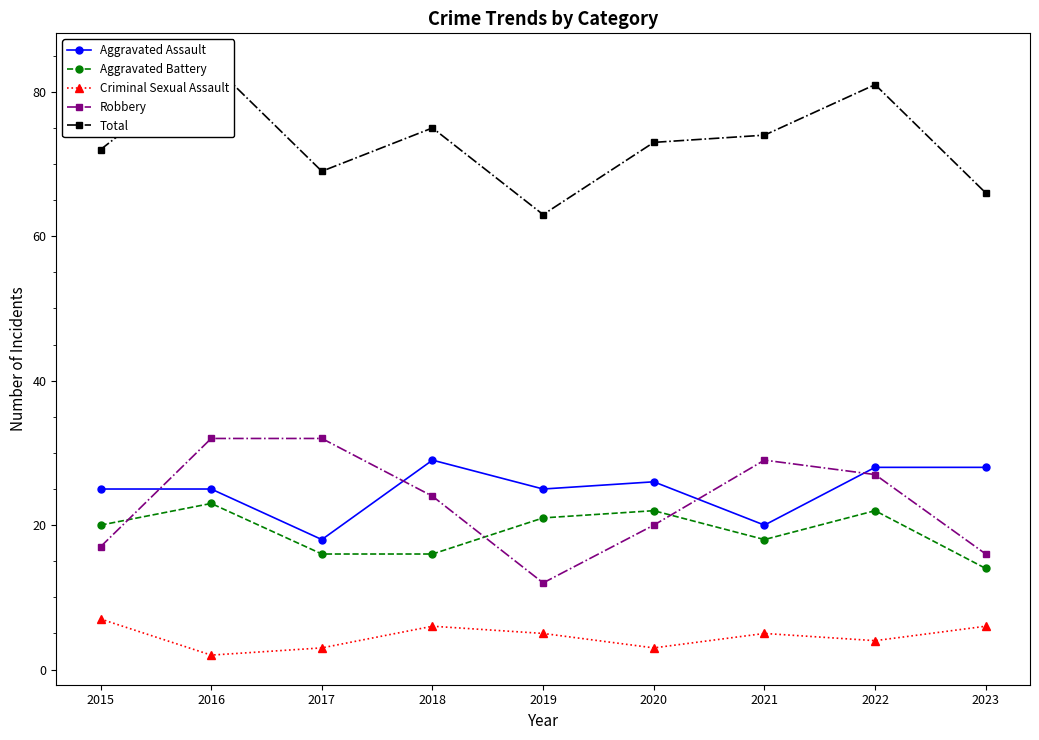

Between 2015 and 2023, which series saw the biggest shift?

Aggravated Battery